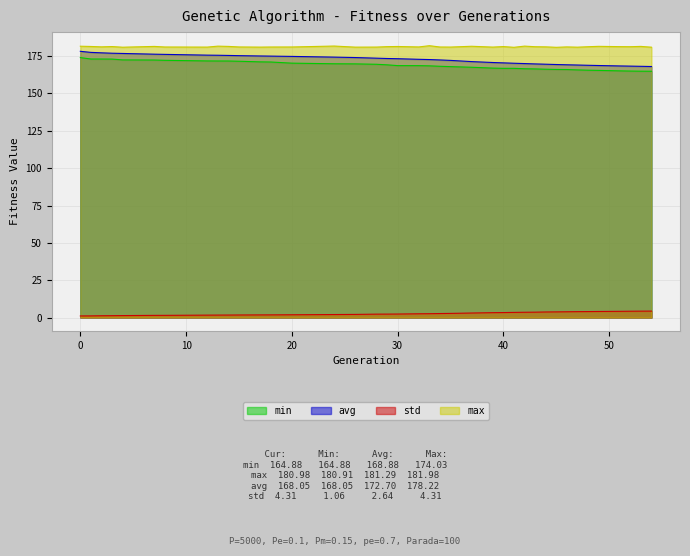

True or false: min and std cross at least once.

False